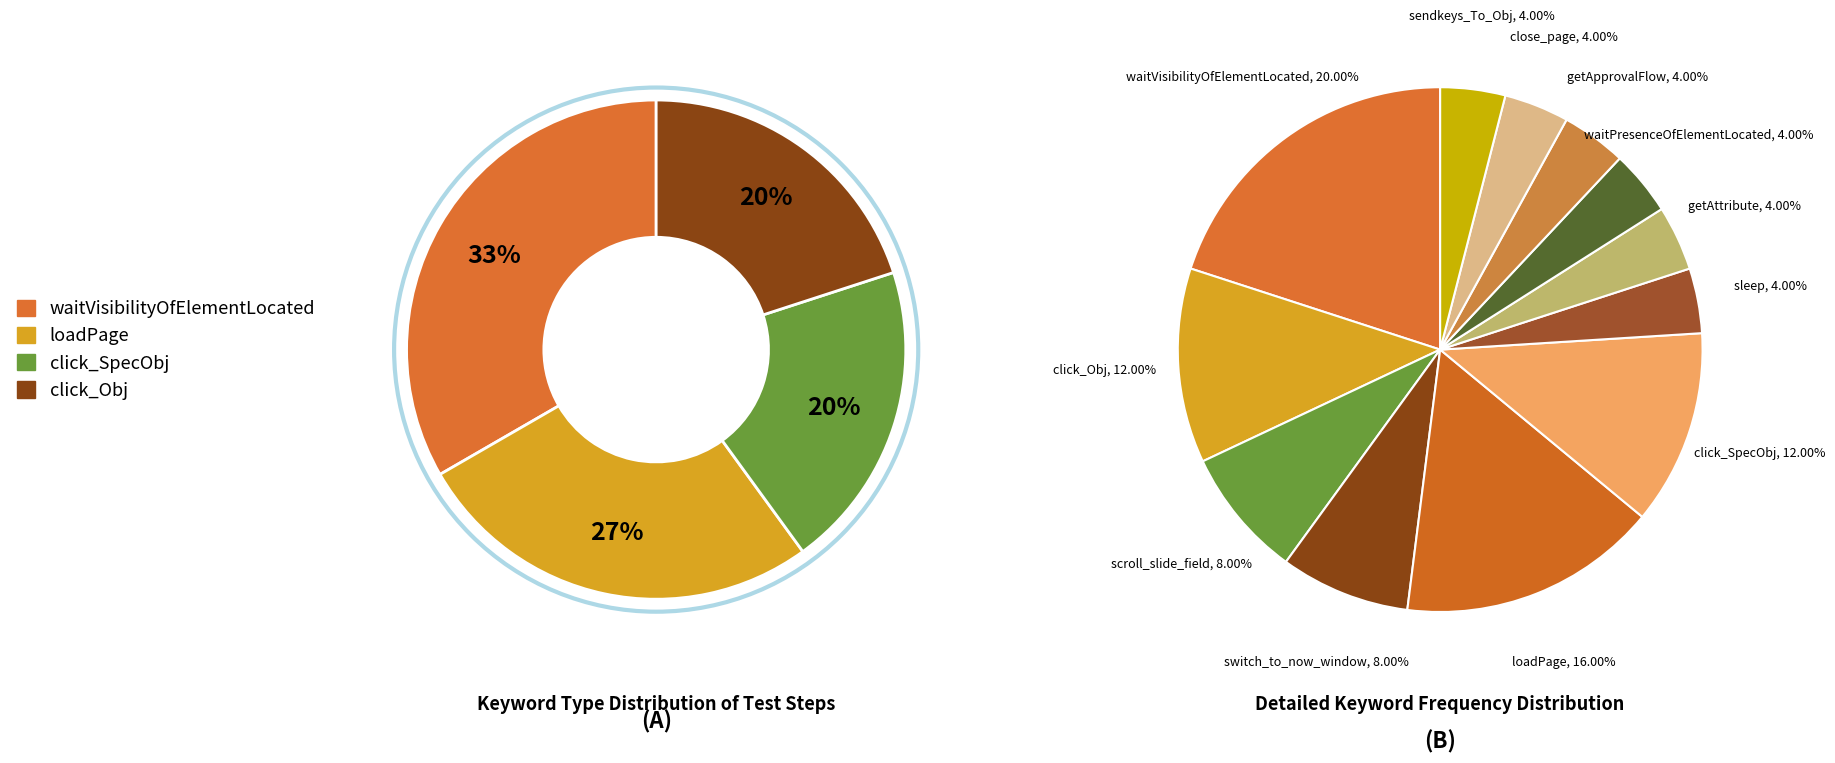

Is it true that scroll_slide_field is 8% of the pie?

True